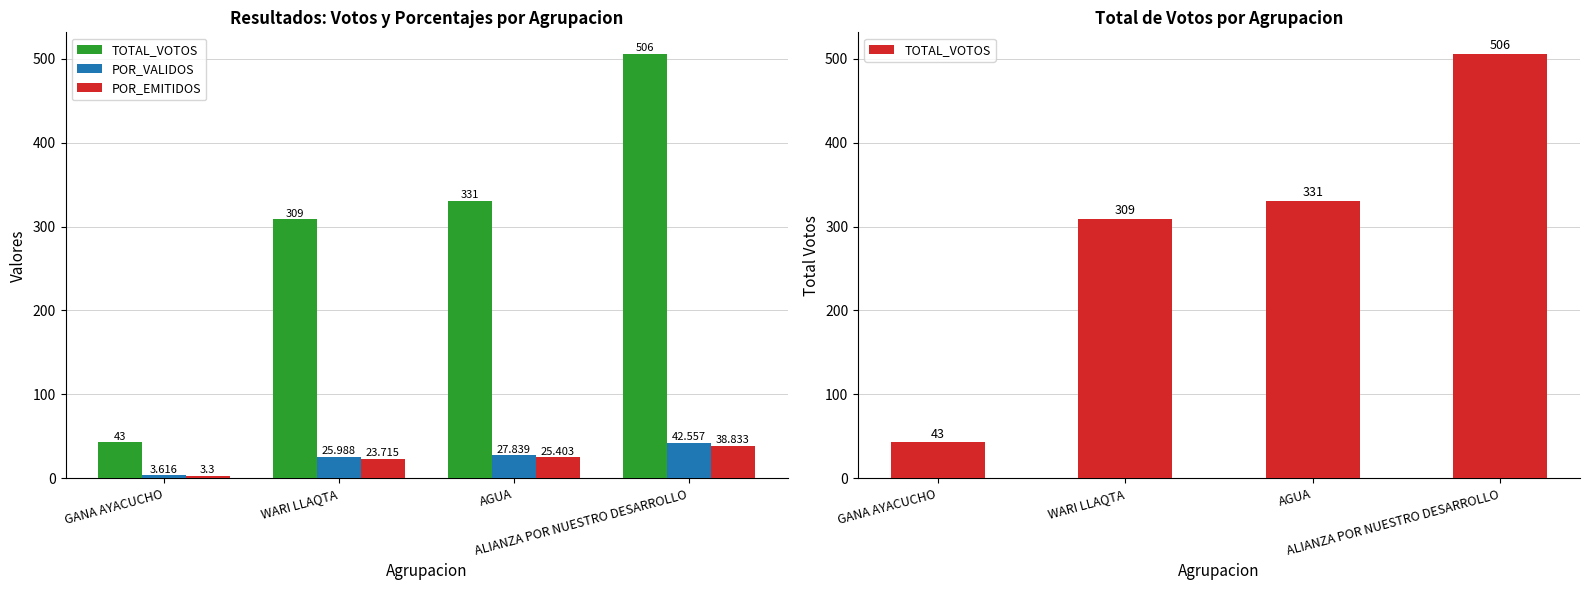

Reading left to right, extract all data points from this chart.

TOTAL_VOTOS: GANA AYACUCHO=43.0	WARI LLAQTA=309.0	AGUA=331.0	ALIANZA POR NUESTRO DESARROLLO=506.0
POR_VALIDOS: GANA AYACUCHO=3.6	WARI LLAQTA=26.0	AGUA=27.8	ALIANZA POR NUESTRO DESARROLLO=42.6
POR_EMITIDOS: GANA AYACUCHO=3.3	WARI LLAQTA=23.7	AGUA=25.4	ALIANZA POR NUESTRO DESARROLLO=38.8